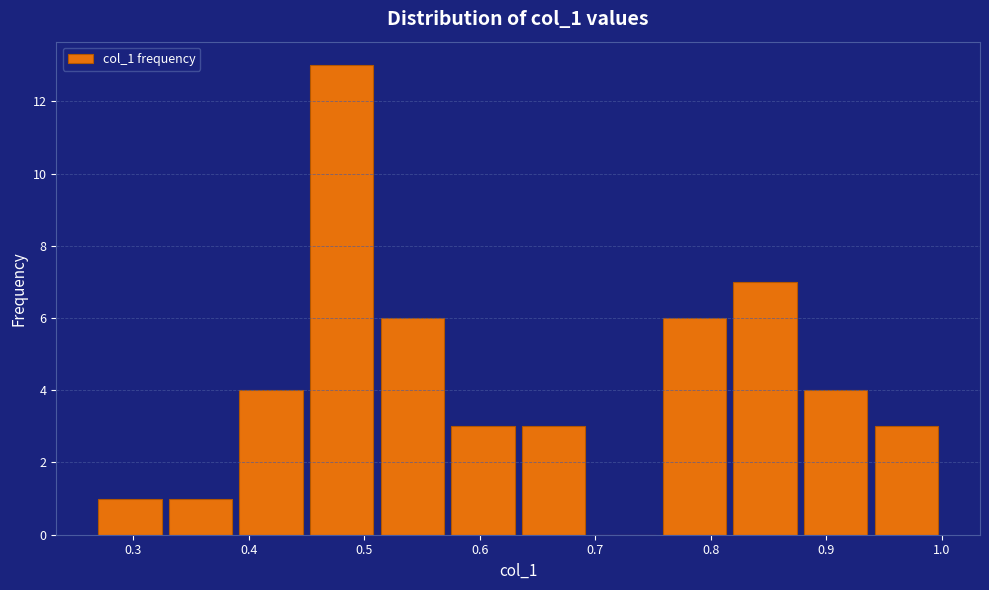

Reading left to right, transcribe this chart: for each bar, give the range it covers on the x-axis and its height. Neither the bar edges nor the heights are printed on the chart, so give them approximately, as read against the axes.

0.27 to 0.33: 1
0.33 to 0.39: 1
0.39 to 0.45: 4
0.45 to 0.51: 13
0.51 to 0.57: 6
0.57 to 0.63: 3
0.63 to 0.69: 3
0.69 to 0.76: 0
0.76 to 0.82: 6
0.82 to 0.88: 7
0.88 to 0.94: 4
0.94 to 1.00: 3